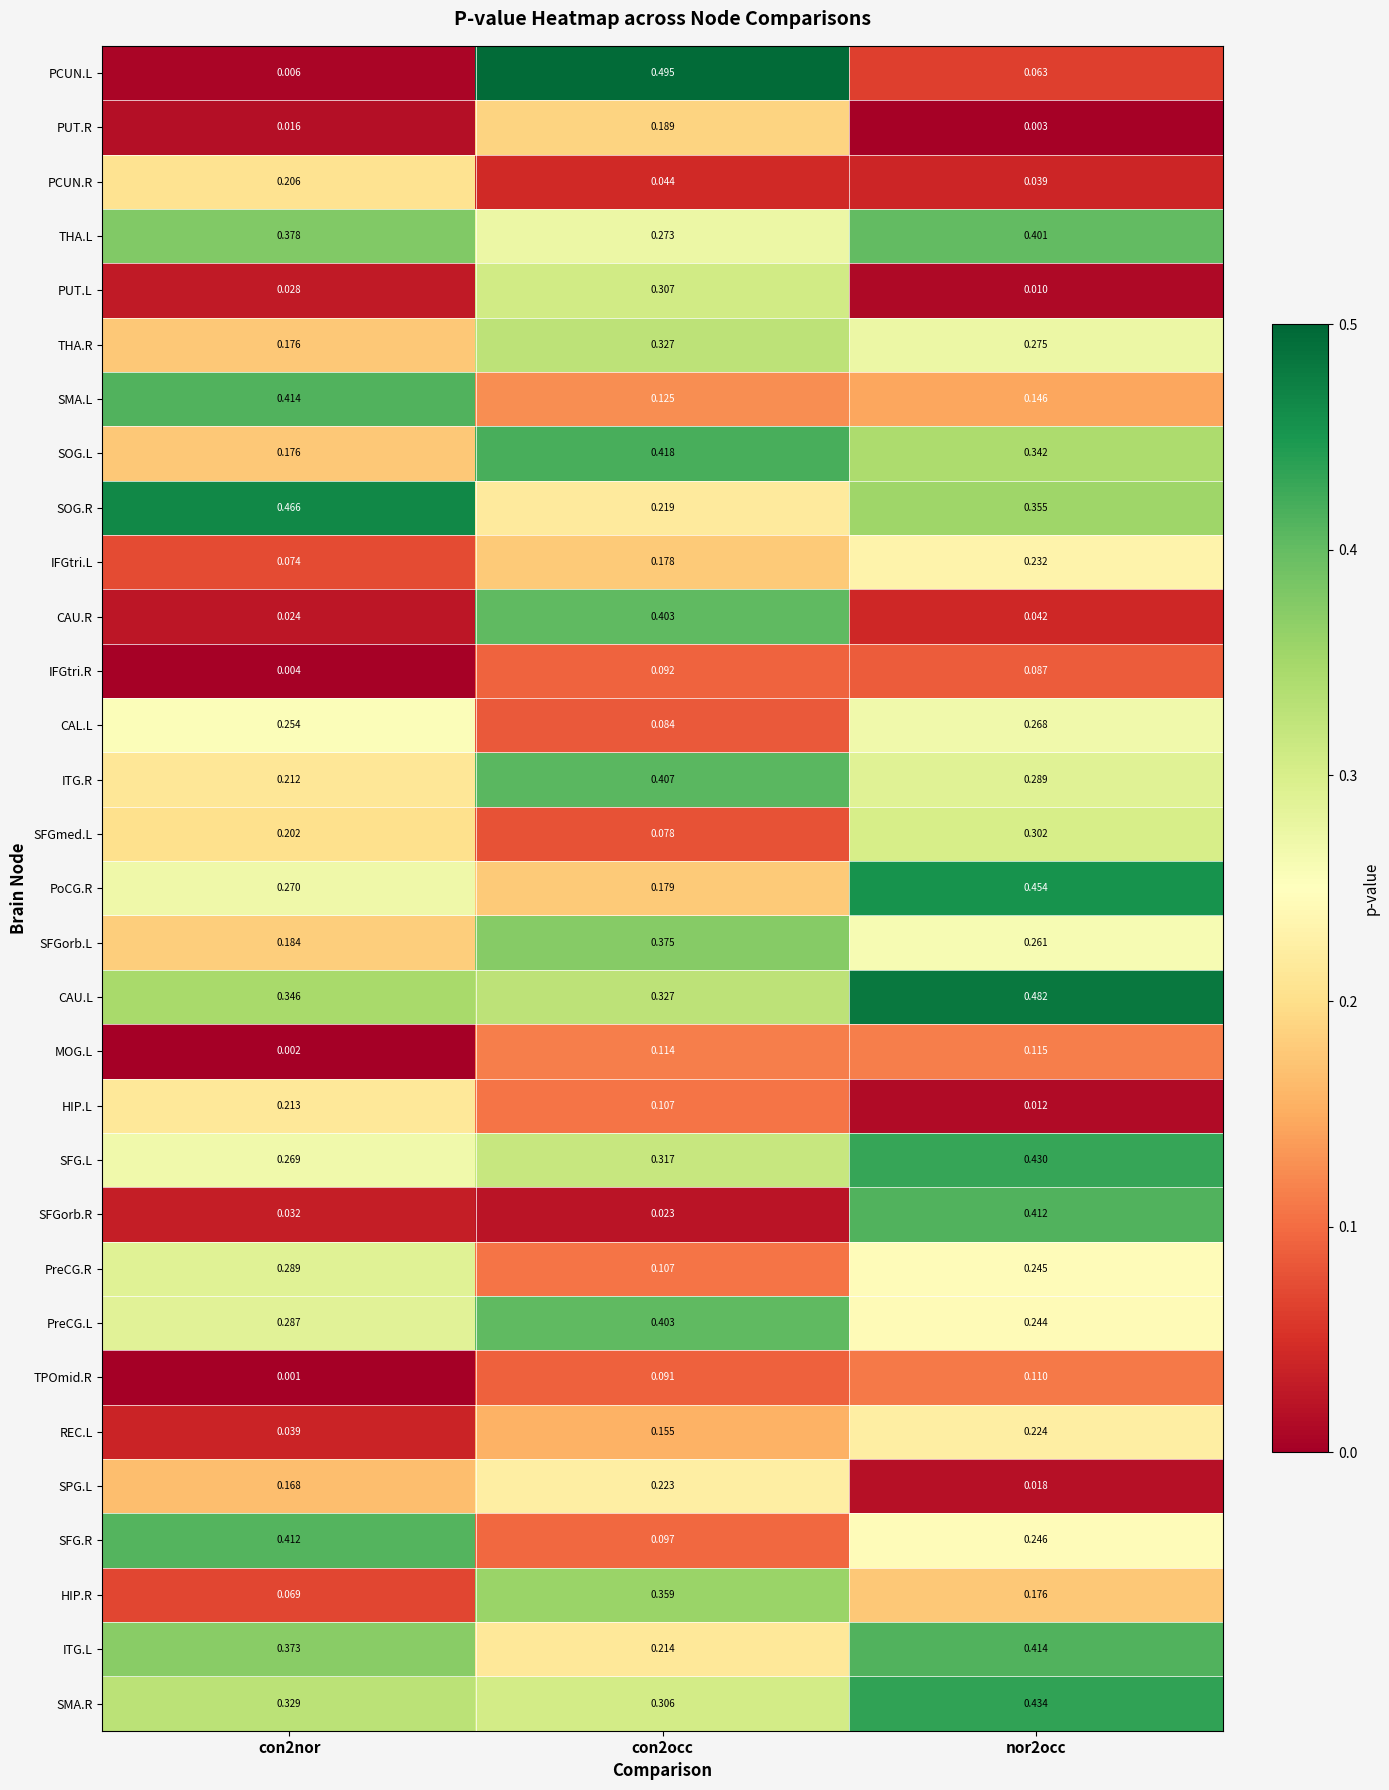

Which series has the largest total across all categories?

CAU.L